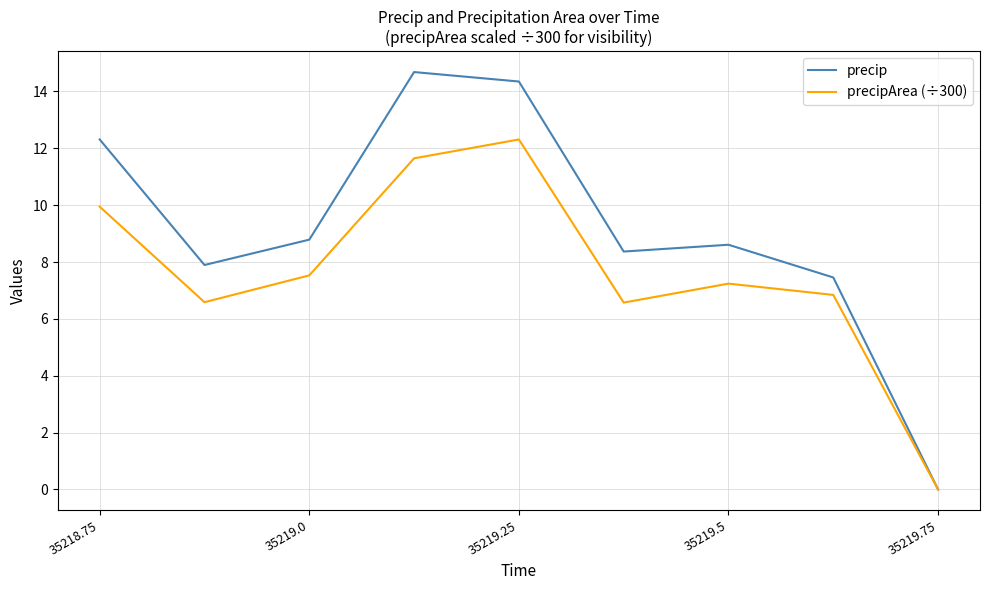

Which series has the largest range (max minus min)?

precip